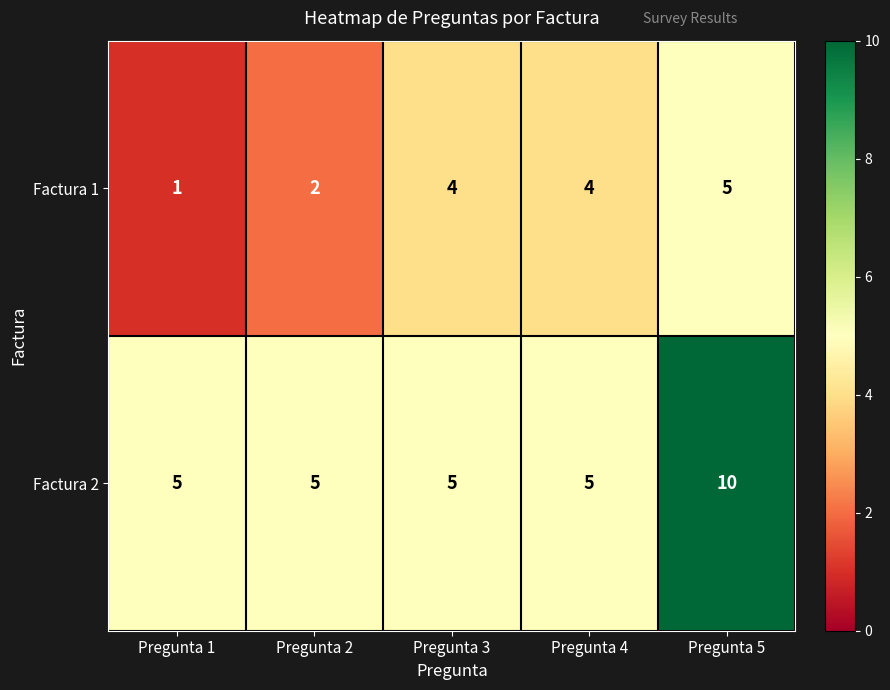

At which category does the chart reach its peak across all series?

Pregunta 5